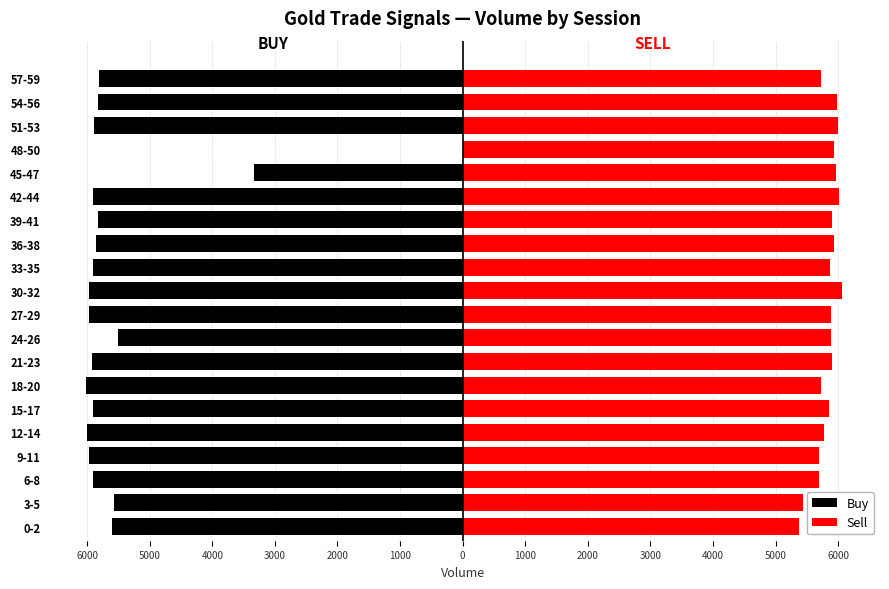

Which series has the largest total across all categories?

Sell